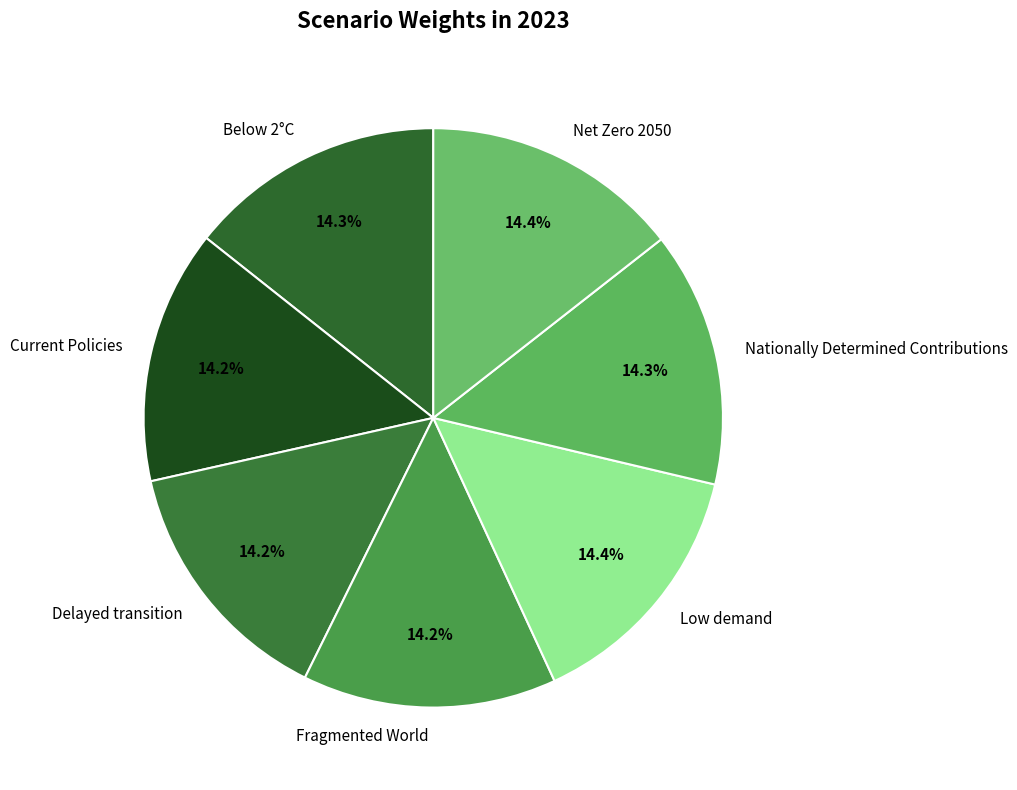

What portion of the pie excludes Delayed transition?

85.8%